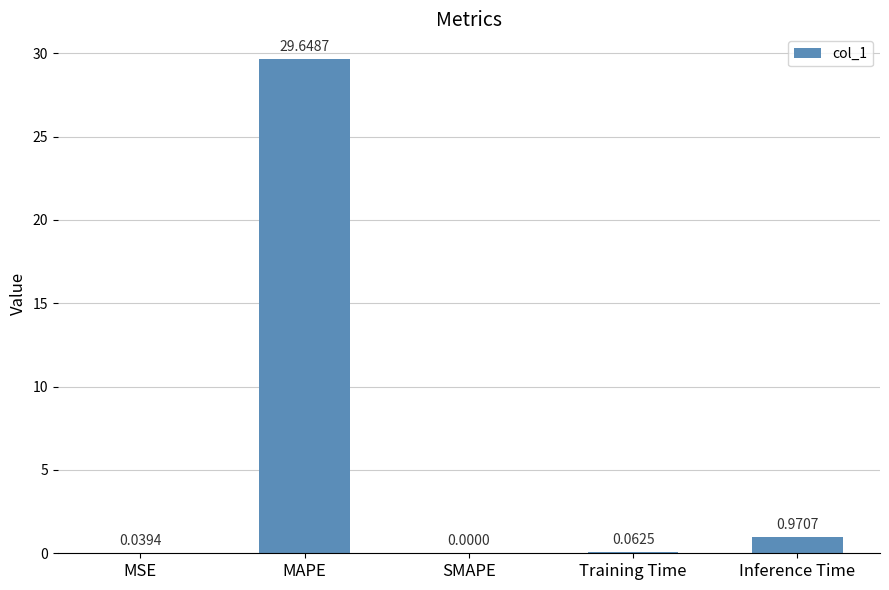

Which label corresponds to the largest value in the chart?

MAPE